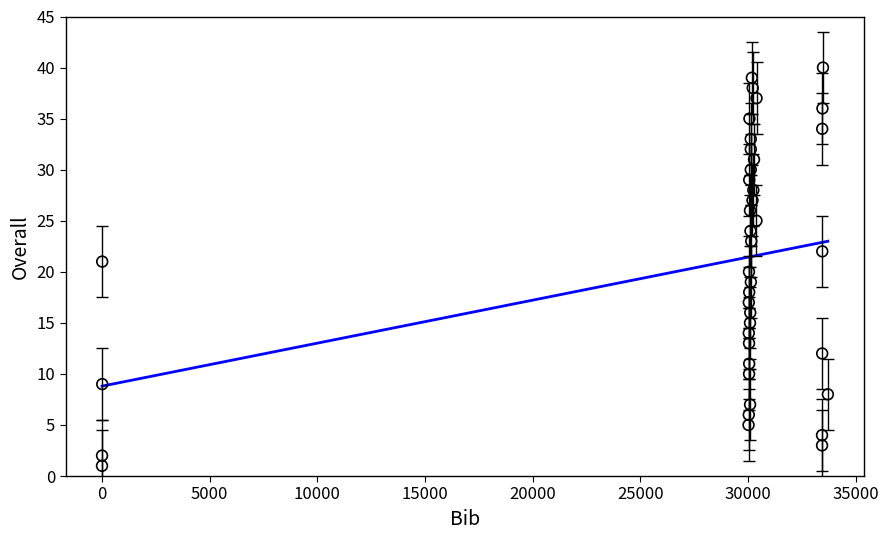

What is the range of Y values (max minus min)?

39